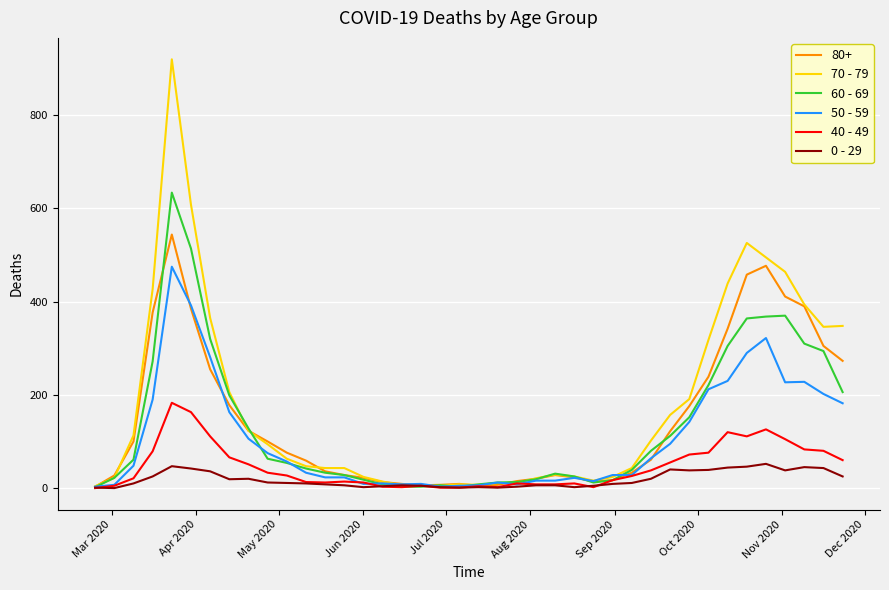

Which series has the widest spread of values?

70 - 79